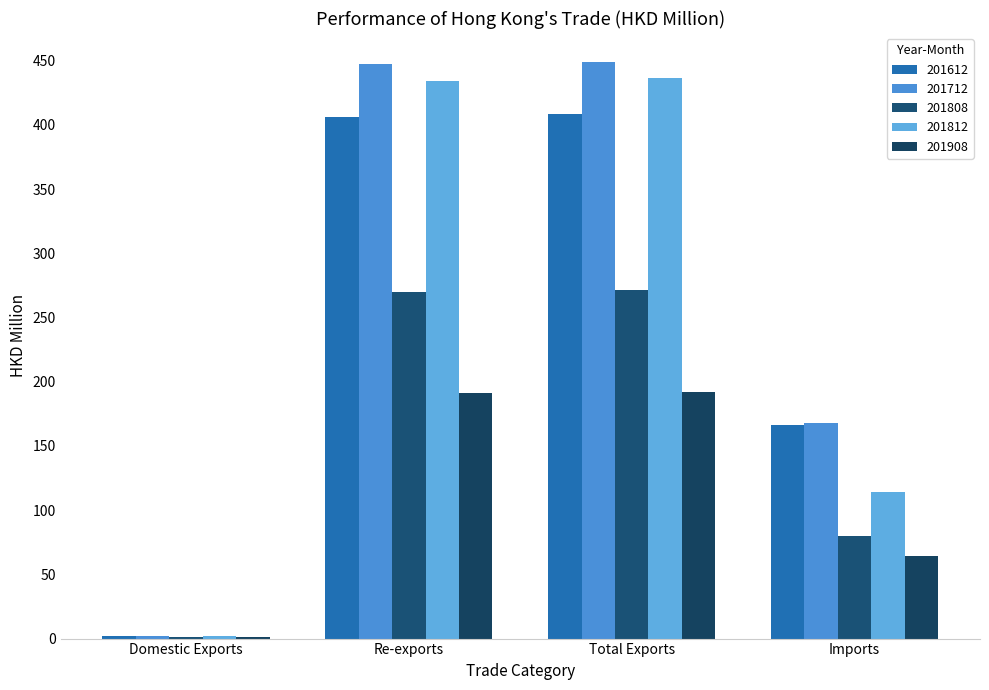

What is the difference between the highest and lowest values at Total Exports?

256.9